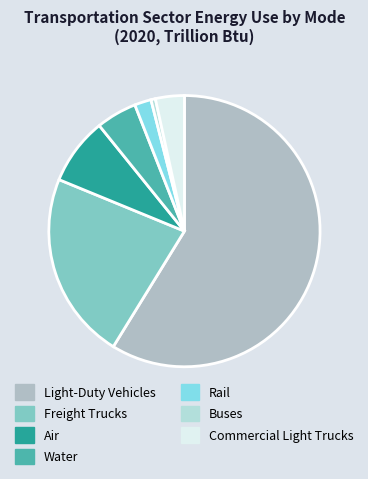

How many segments does this pie chart have?

7